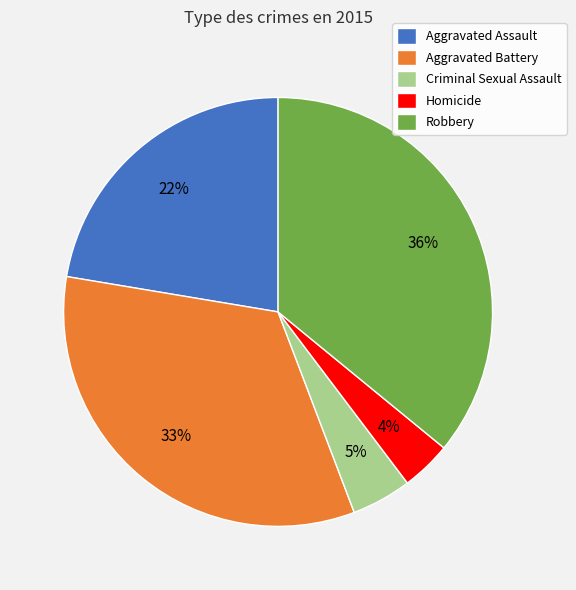

Which has a higher value, Robbery or Aggravated Assault?

Robbery